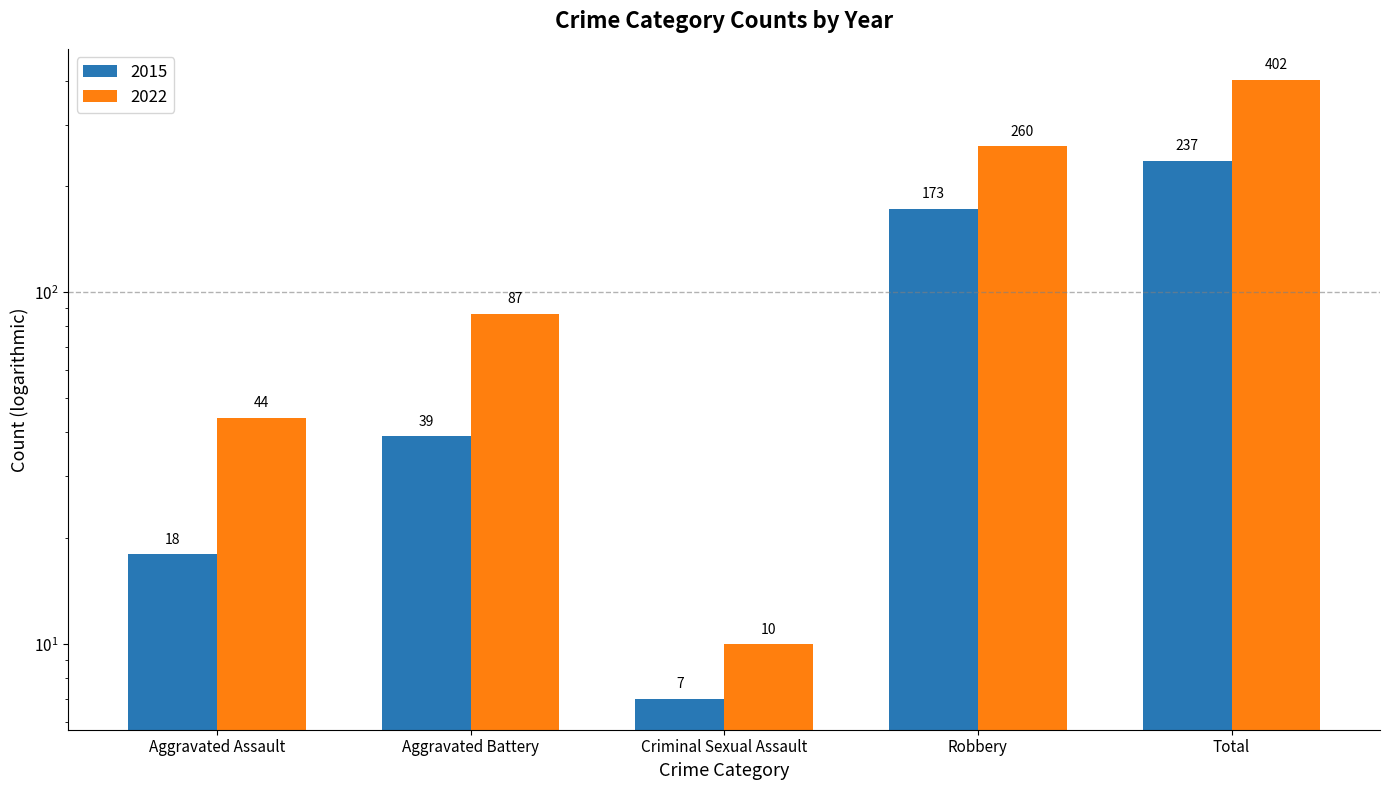

Rank the series by their average value, from lowest to highest.

2015, 2022